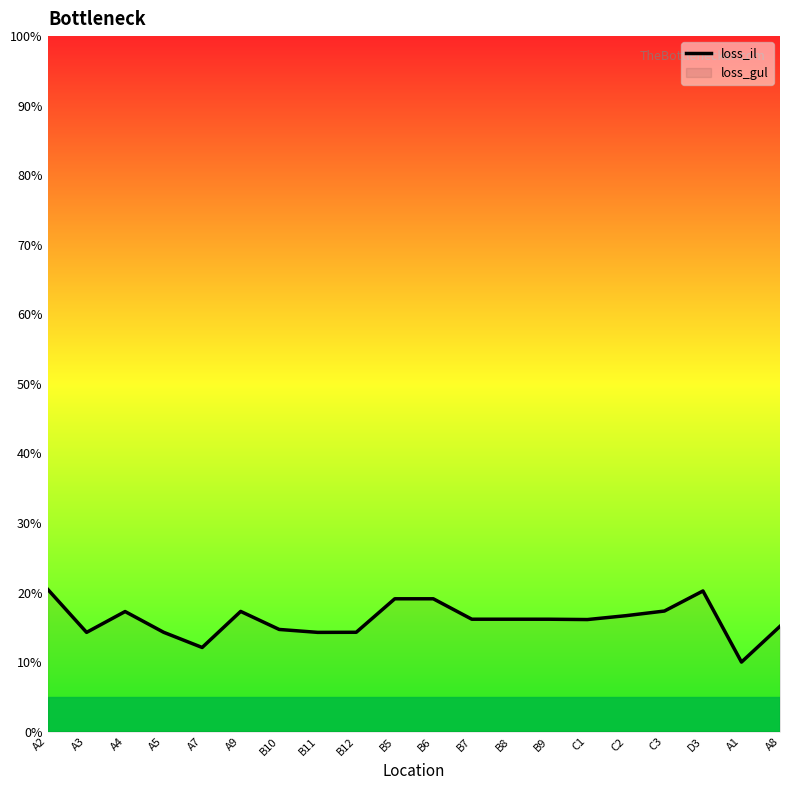

Rank the categories by value from lowest to highest.

A1, A7, A3, B11, A5, B12, B10, A8, C1, B9, B7, B8, C2, A4, A9, C3, B5, B6, D3, A2